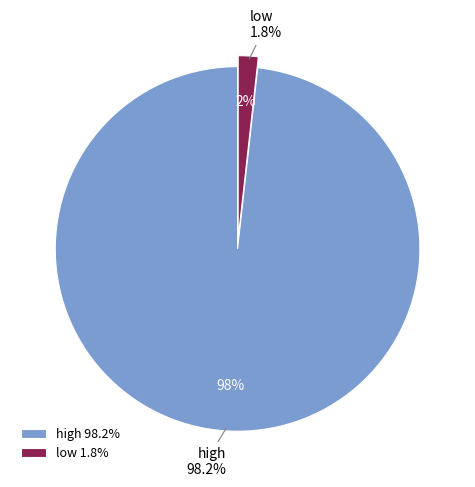

What portion of the pie excludes low?

98.2%